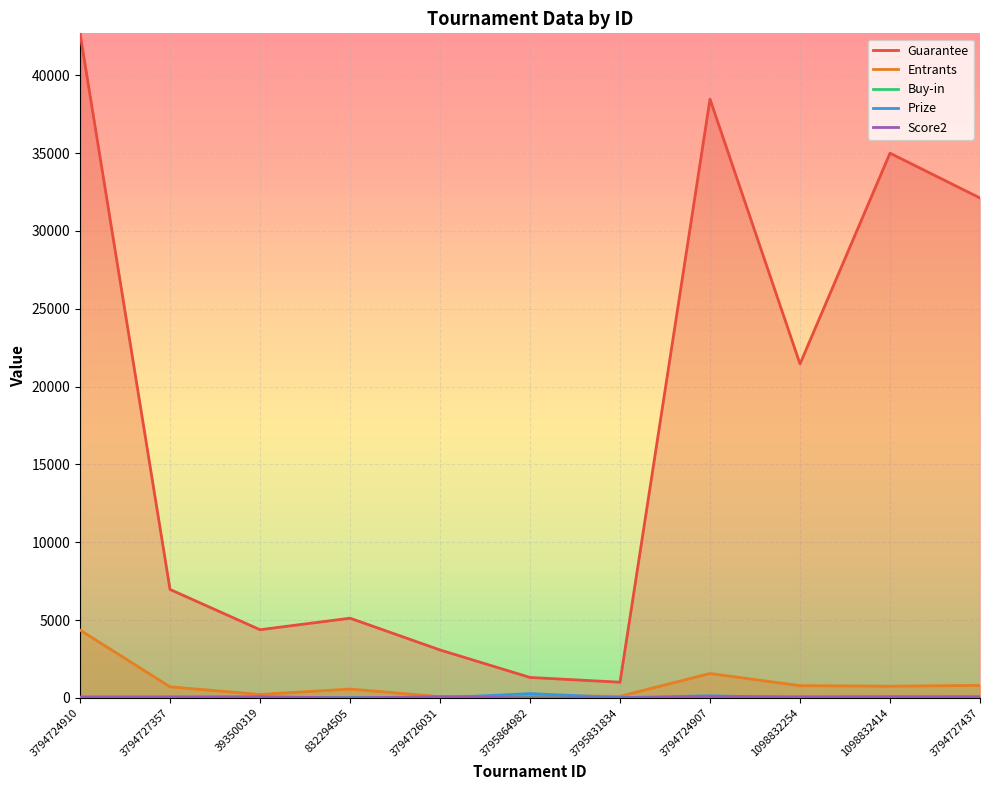

True or false: Buy-in and Guarantee cross at least once.

False